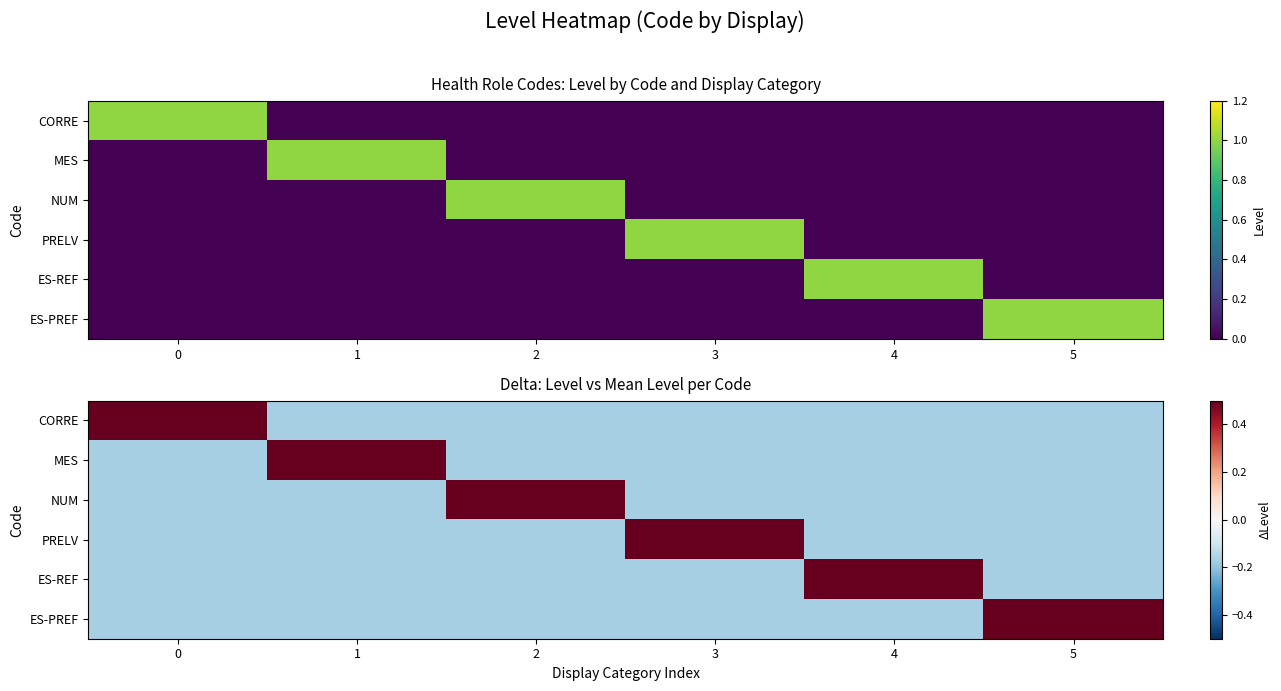

Count the NUM values in the range 0 to 1.

1